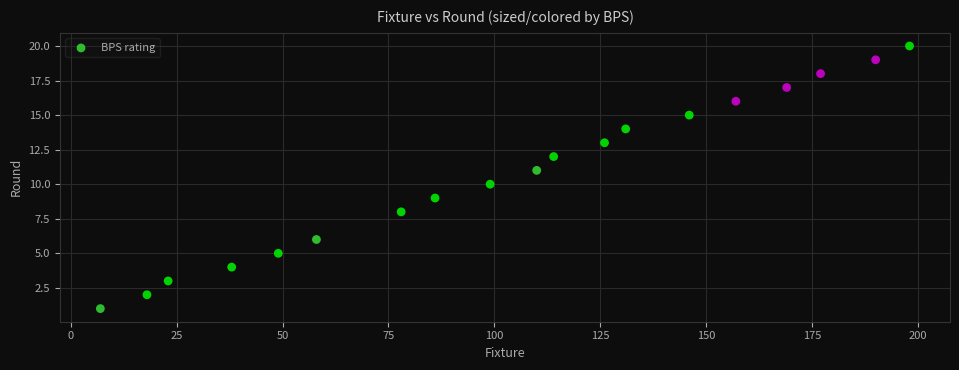

What is the range of Y values (max minus min)?

19